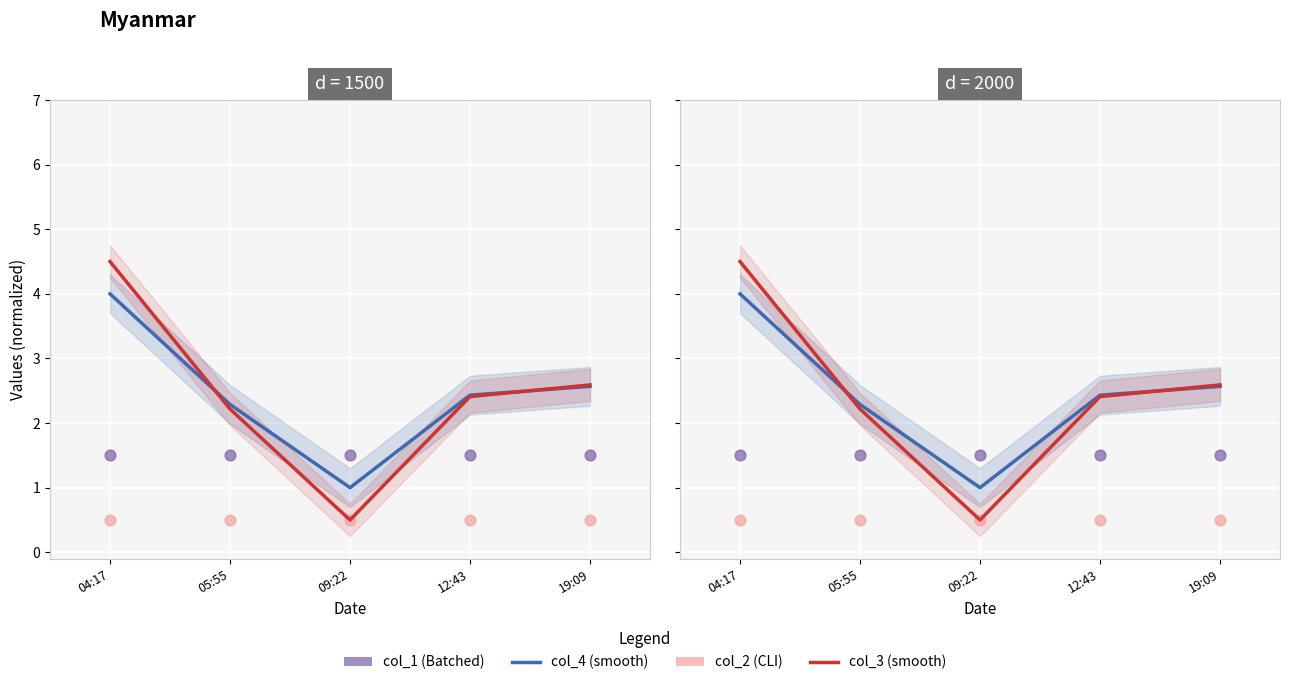

Which series has the largest total across all categories?

col_4 (smooth)